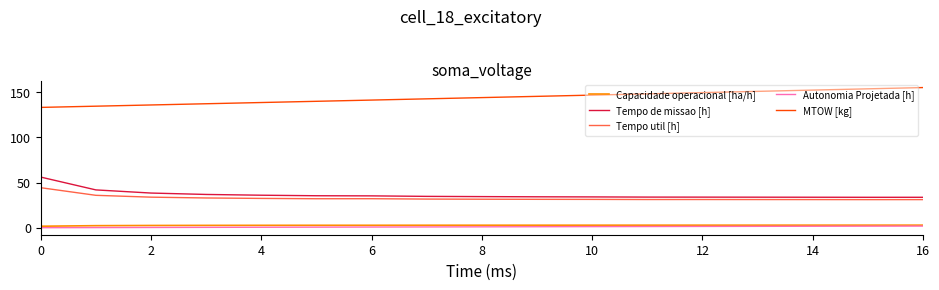

True or false: Capacidade operacional [ha/h] and MTOW [kg] intersect in this chart.

False